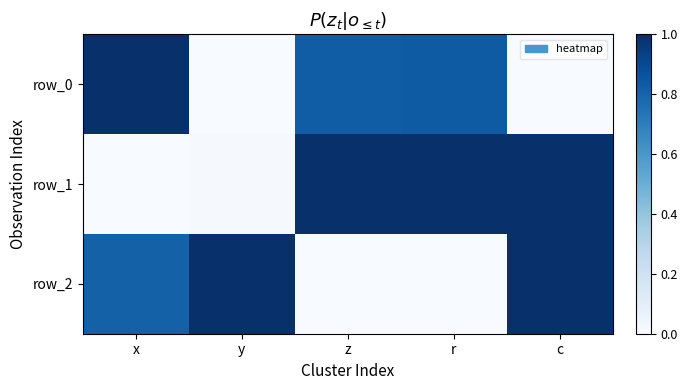

What is the highest value of the row_0 series?

1.0